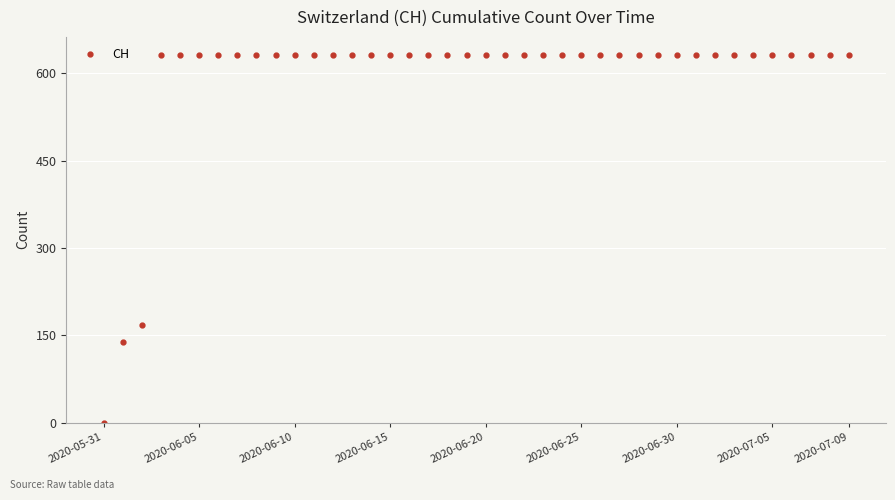

What is the greatest value displayed?

631